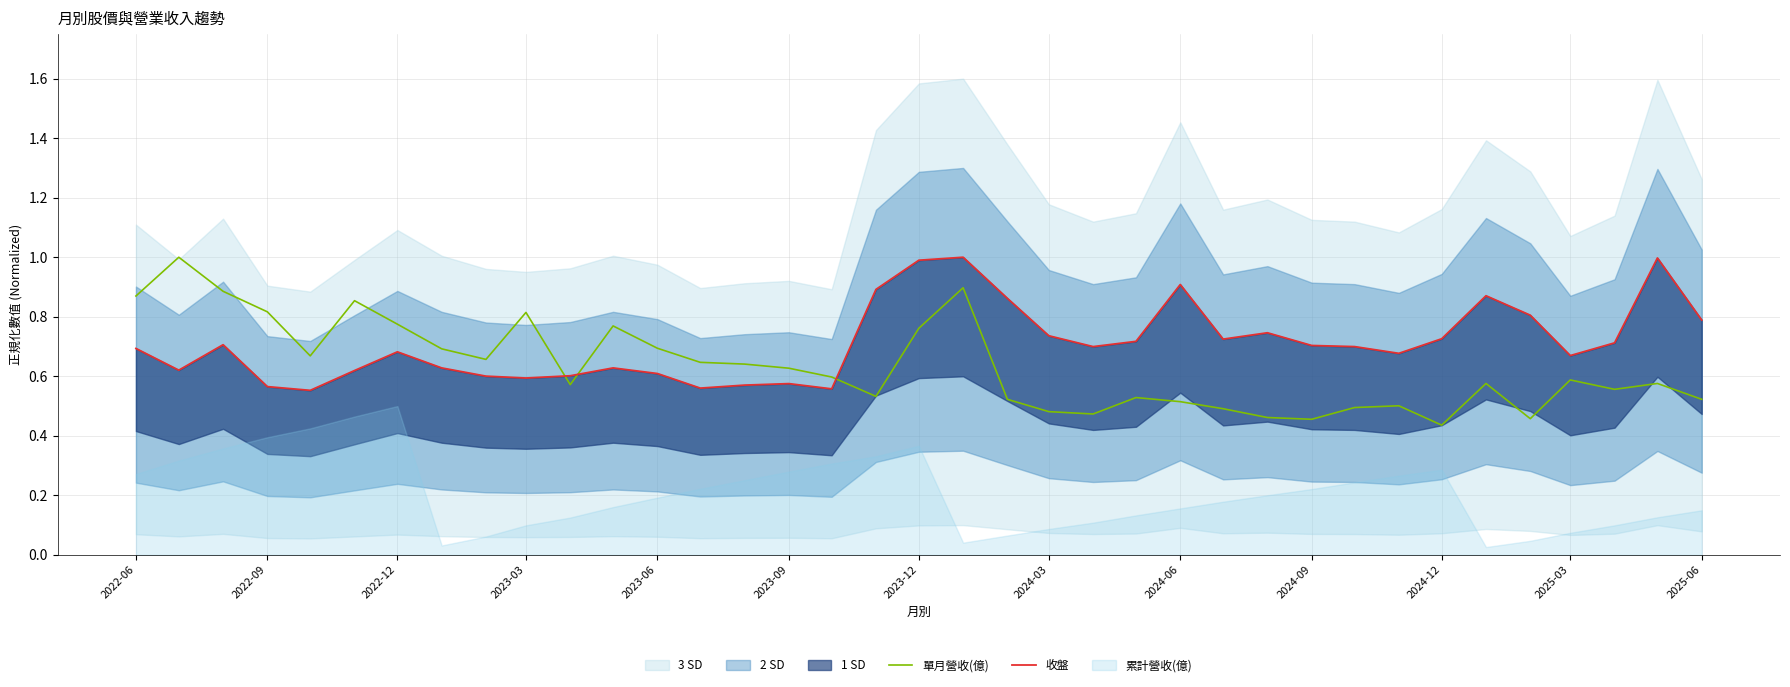

The value of 單月營收(億) at 2023-03 is 0.8. True or false?

True